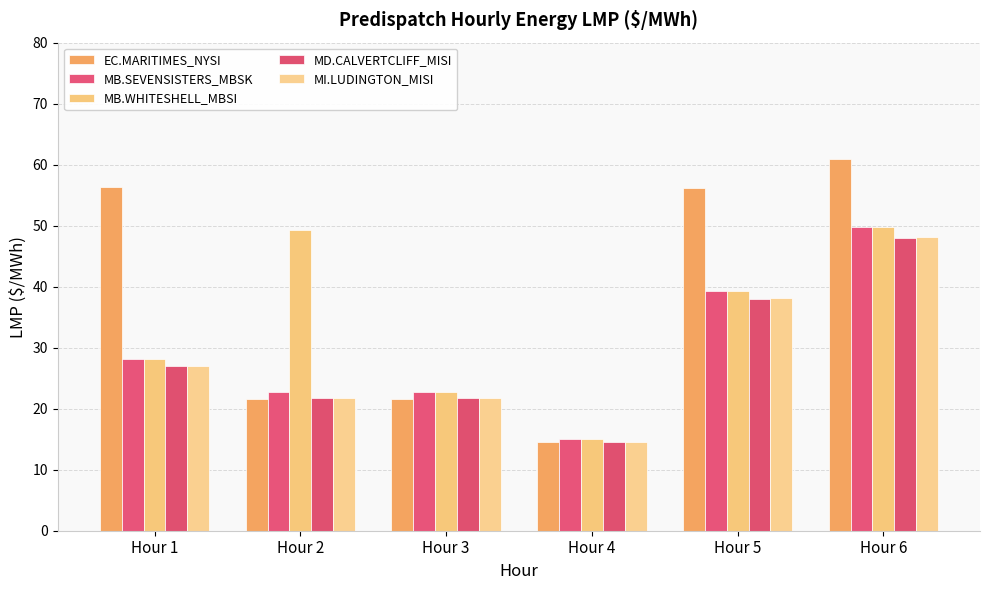

How many bars are there in each group?

5